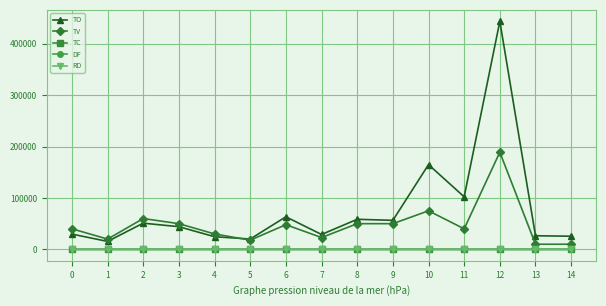

Where is the first local maximum for TV?

2